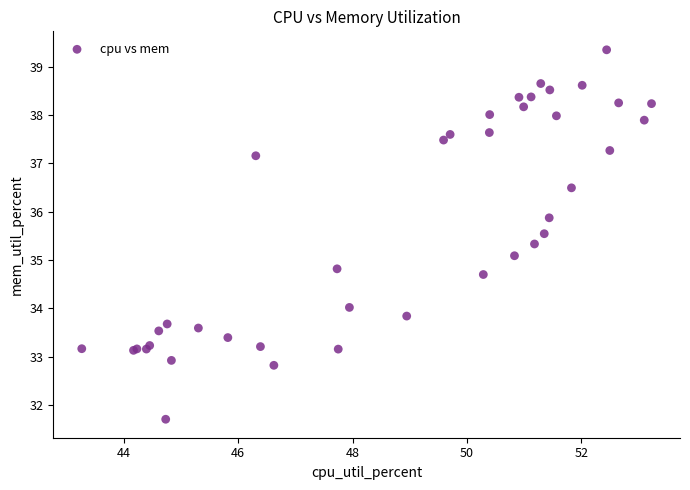

What Y value in the scatter plot is closest to 35?

35.1